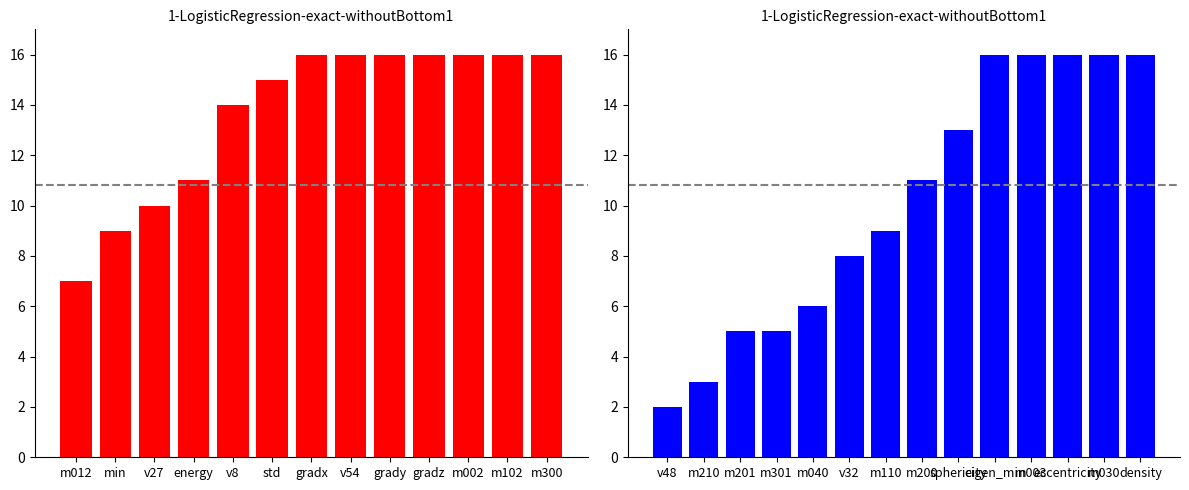

What is the maximum value shown in the chart?

16